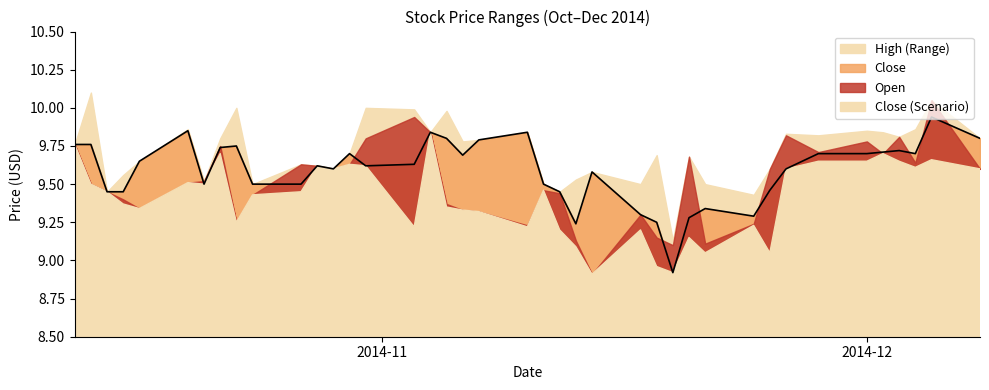

What is the difference between the second highest and minimum values?

0.9